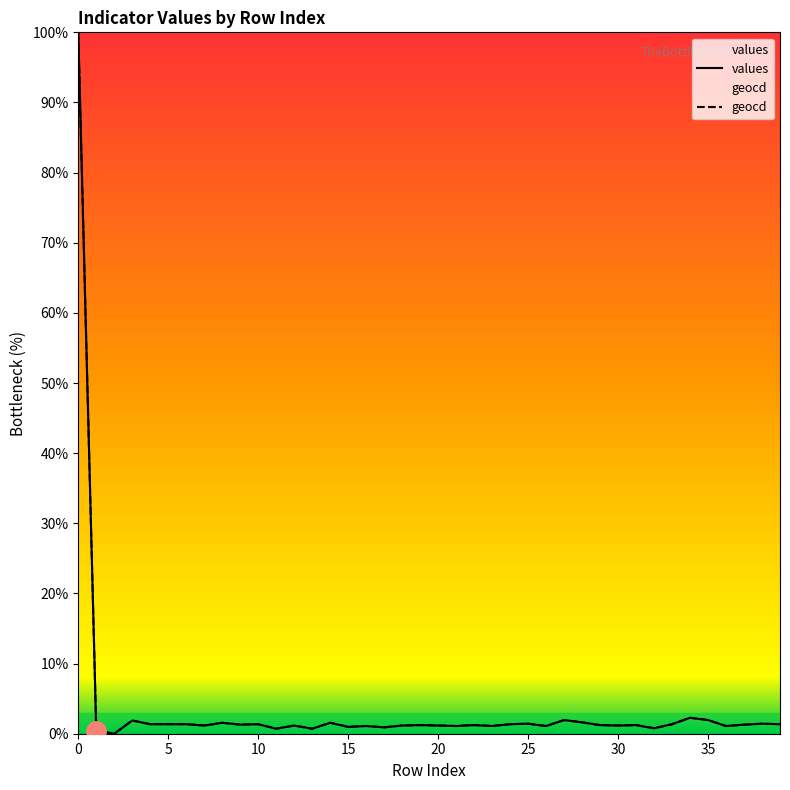

What is the difference between the values values at 25 and 2?

1.4